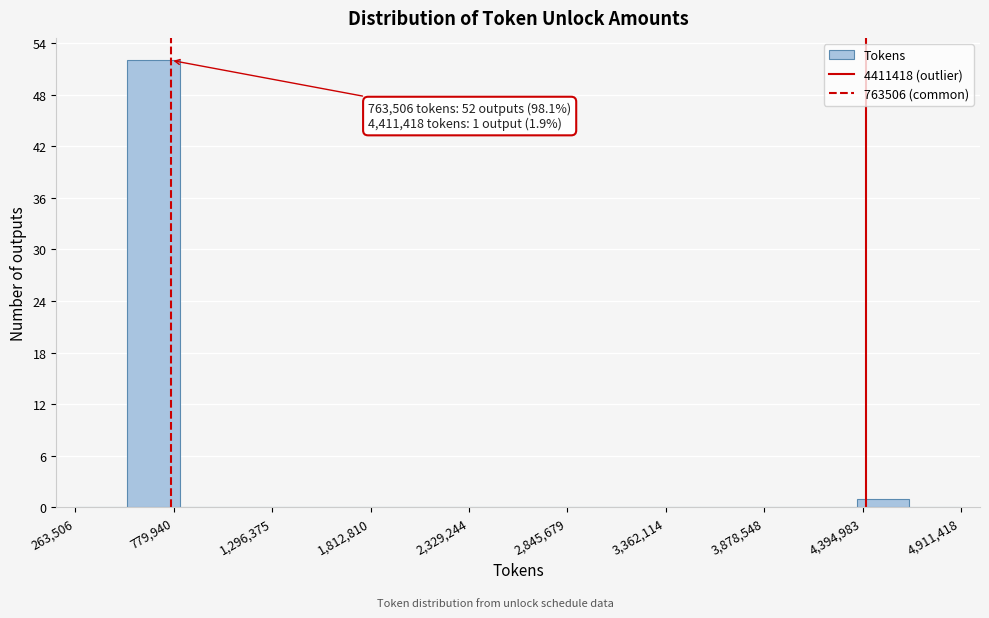

Read against the x-axis, roughly where is the centre of the tallest bar?

700000